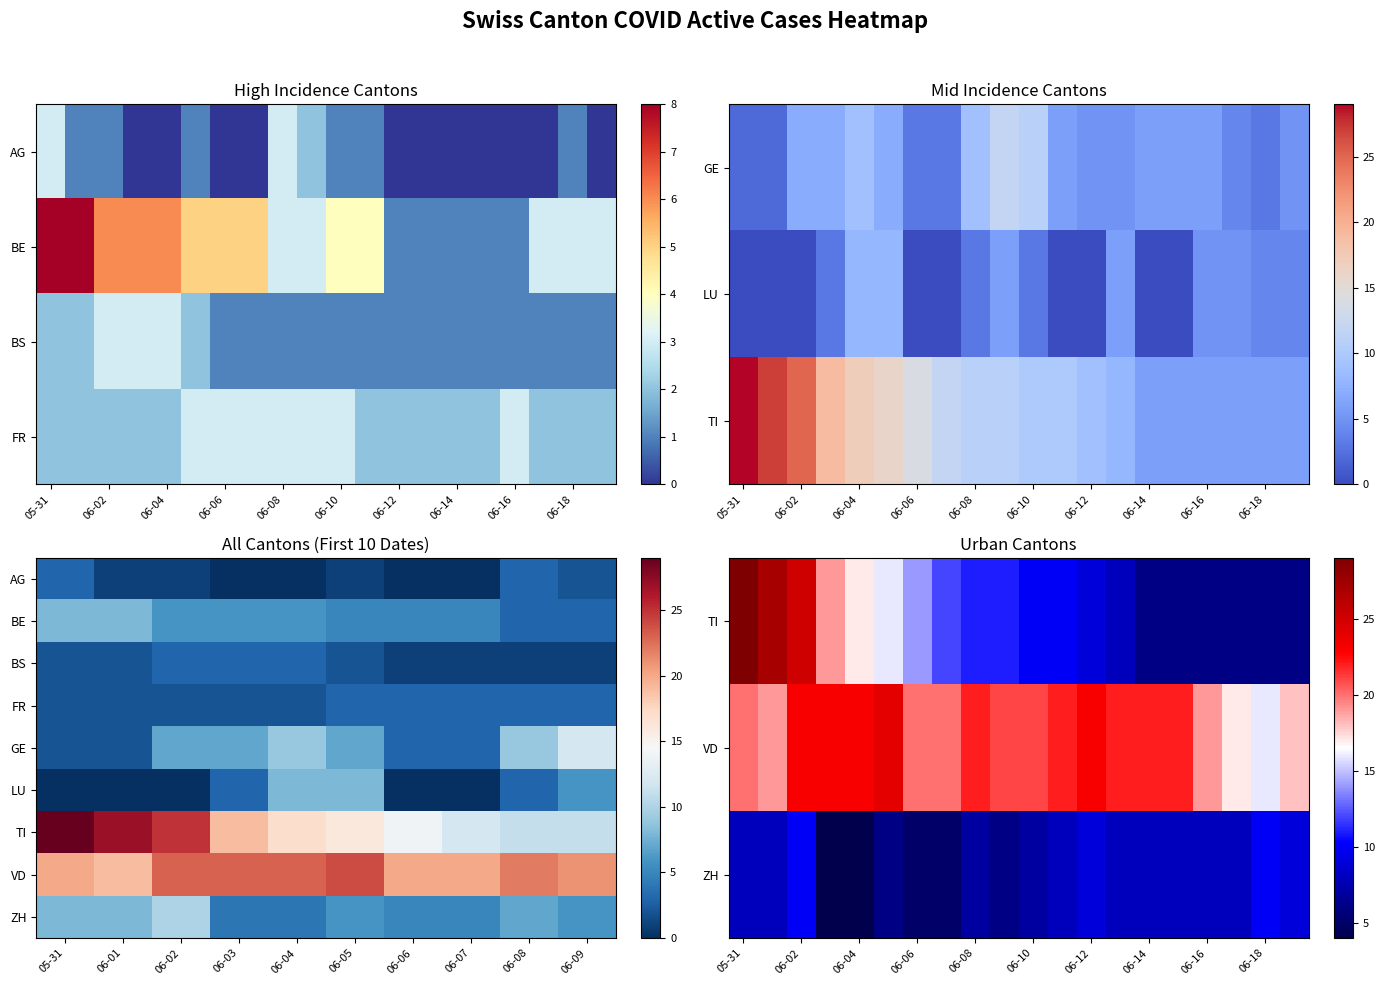

How many categories are shown in the chart?

39